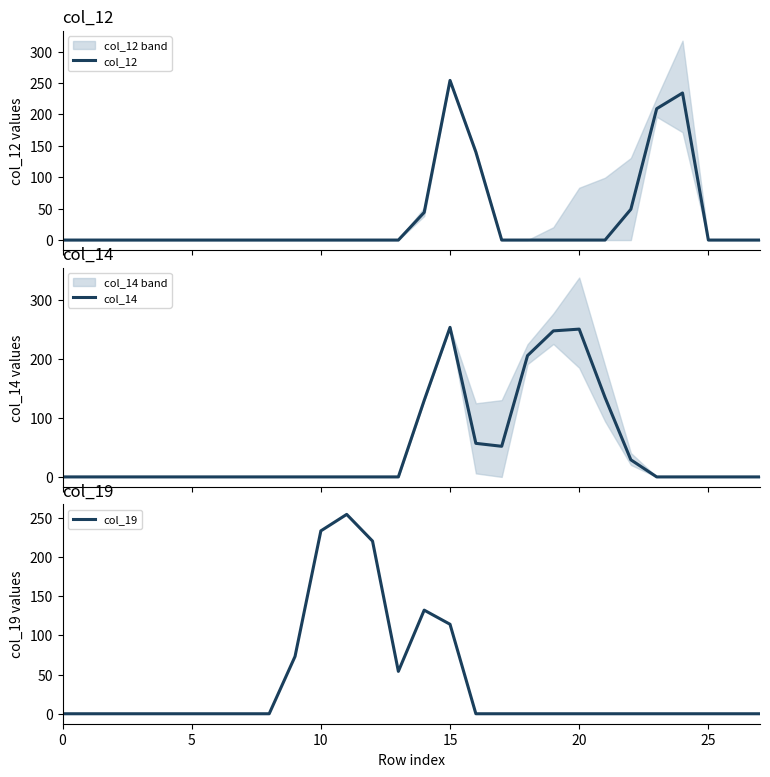

How many positive values does the col_12 series have?

6